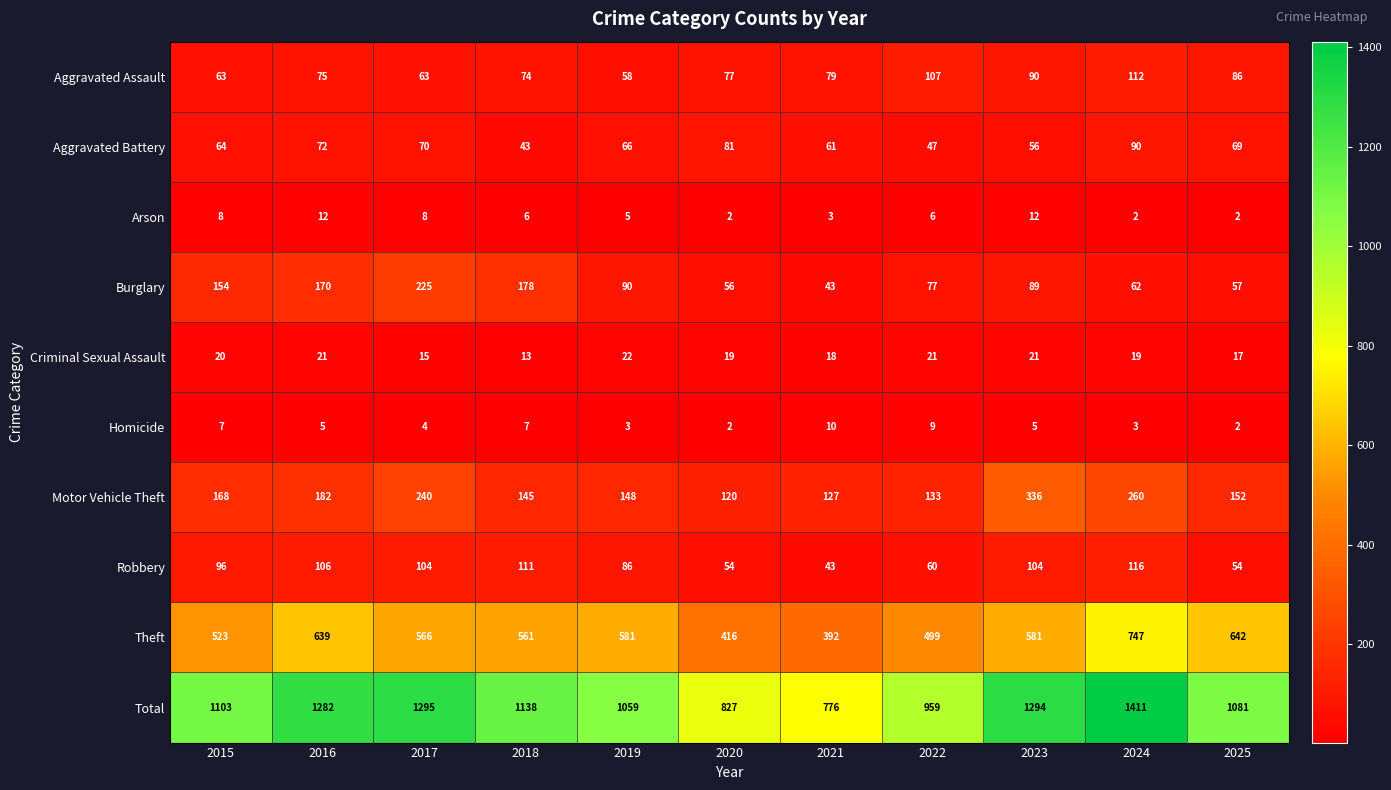

At which label does Aggravated Assault reach its peak?

2024